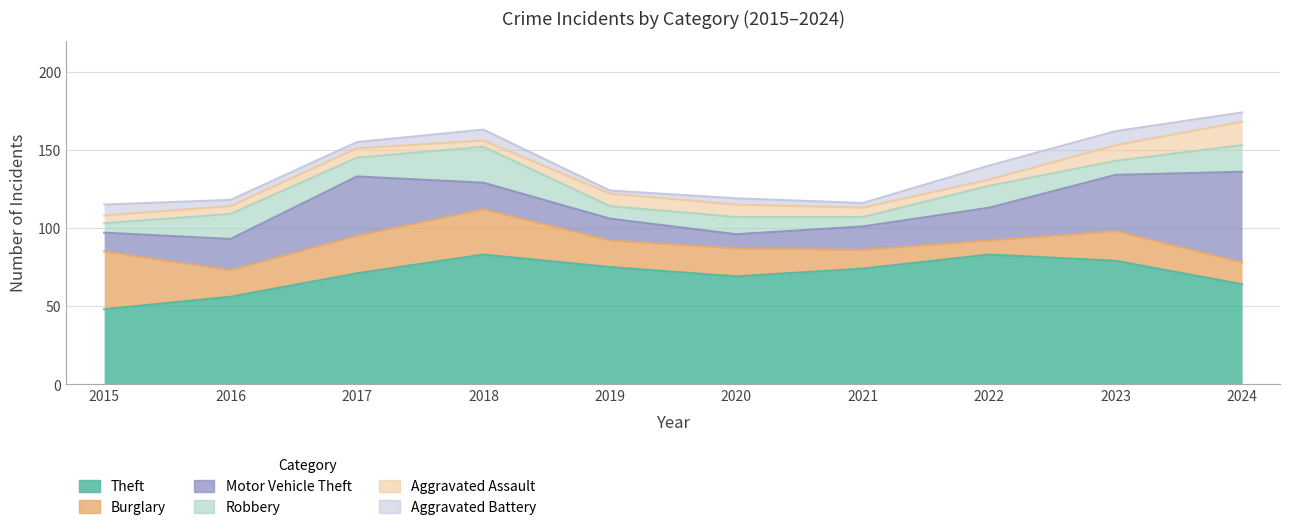

Rank the categories by Motor Vehicle Theft value from lowest to highest.

2020, 2015, 2019, 2021, 2018, 2016, 2022, 2023, 2017, 2024